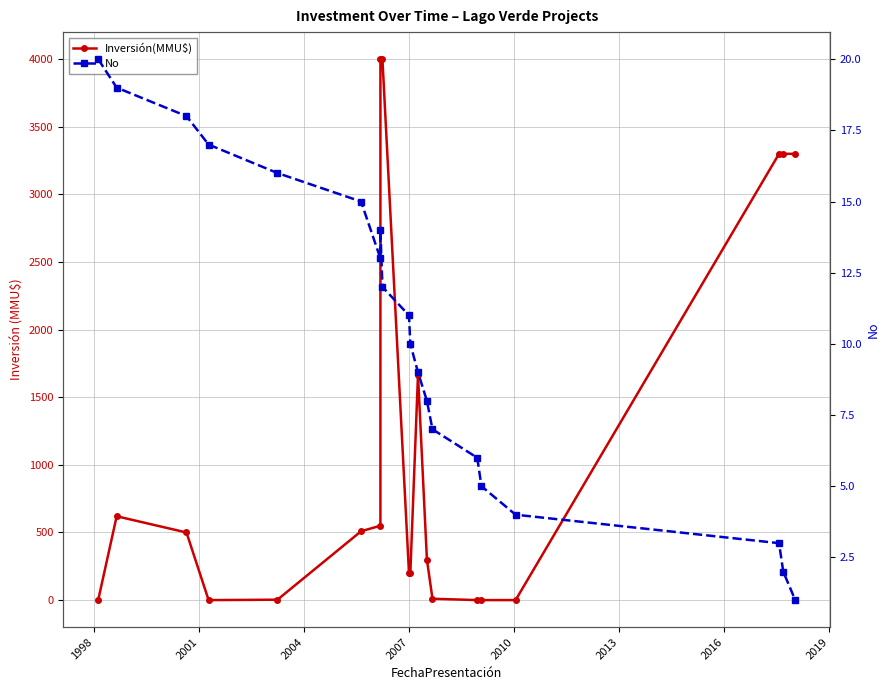

Which series has the largest total across all categories?

Inversión(MMU$)